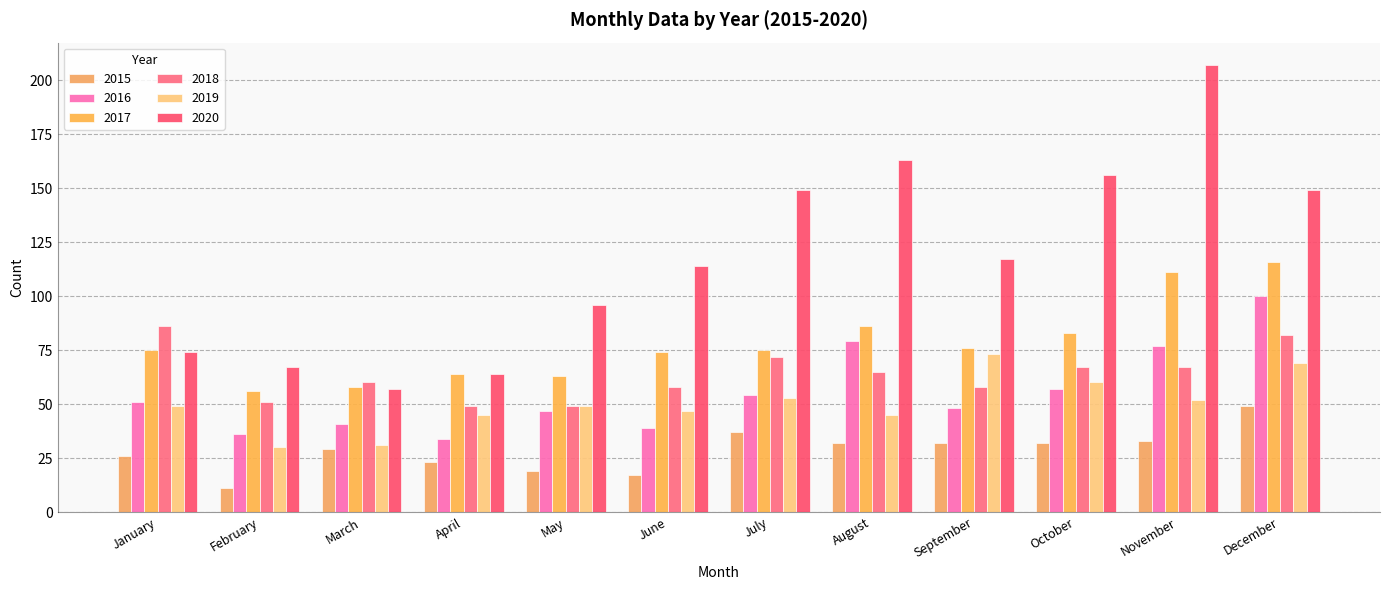

Is the value of 2018 at February greater than the value of 2020 at July?

No